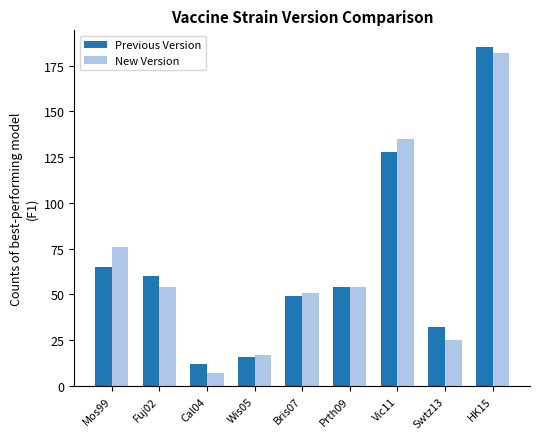

Reading left to right, list all the values displayed in this chart.

Previous Version: 65	60	12	16	49	54	128	32	185
New Version: 76	54	7	17	51	54	135	25	182